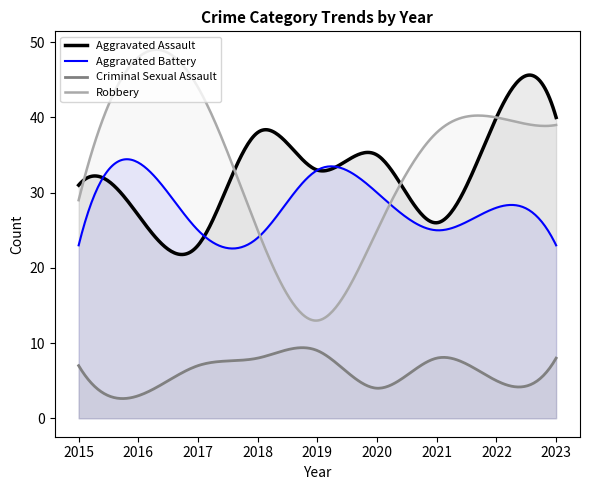

Reading left to right, what are all the values shown in this chart?

Aggravated Assault: 31	27	23	38	33	35	26	40	40
Aggravated Battery: 23	34	25	24	33	30	25	28	23
Criminal Sexual Assault: 7	3	7	8	9	4	8	5	8
Robbery: 29	48	44	25	13	25	38	40	39